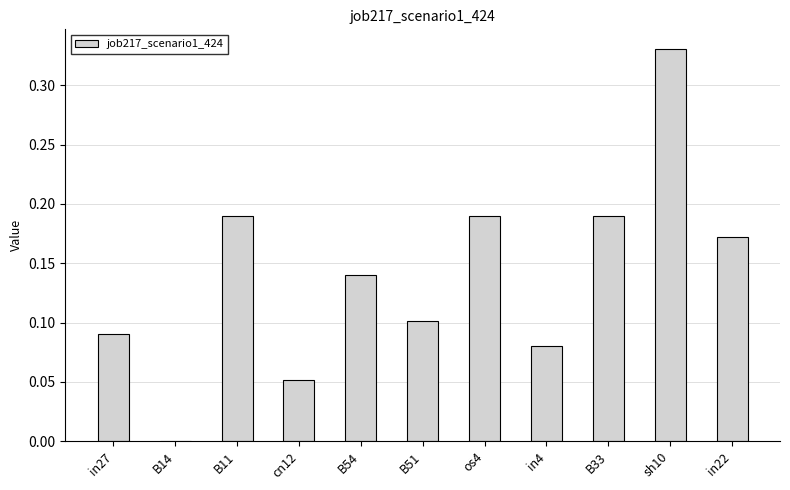

Which label corresponds to the largest value in the chart?

sh10